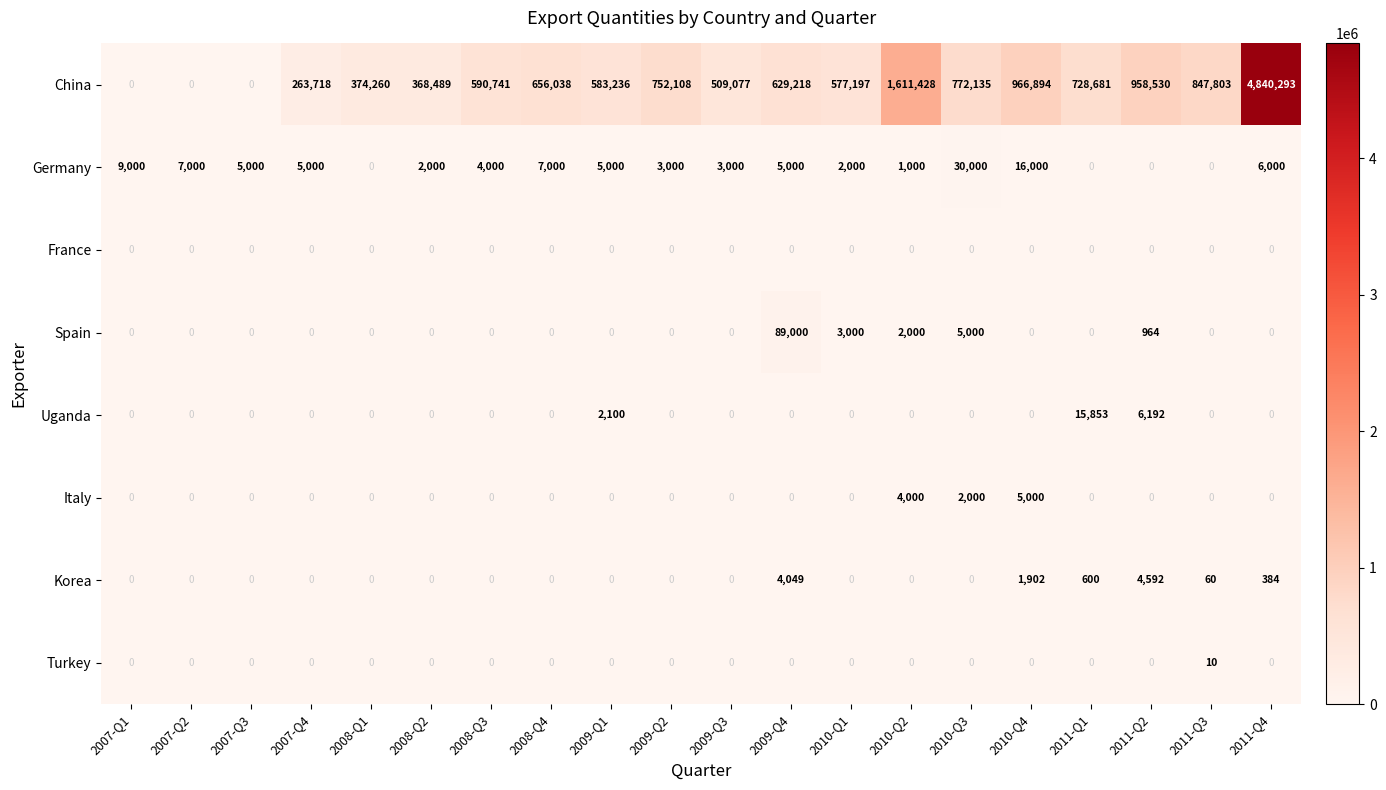

How many values in Uganda are above zero?

3